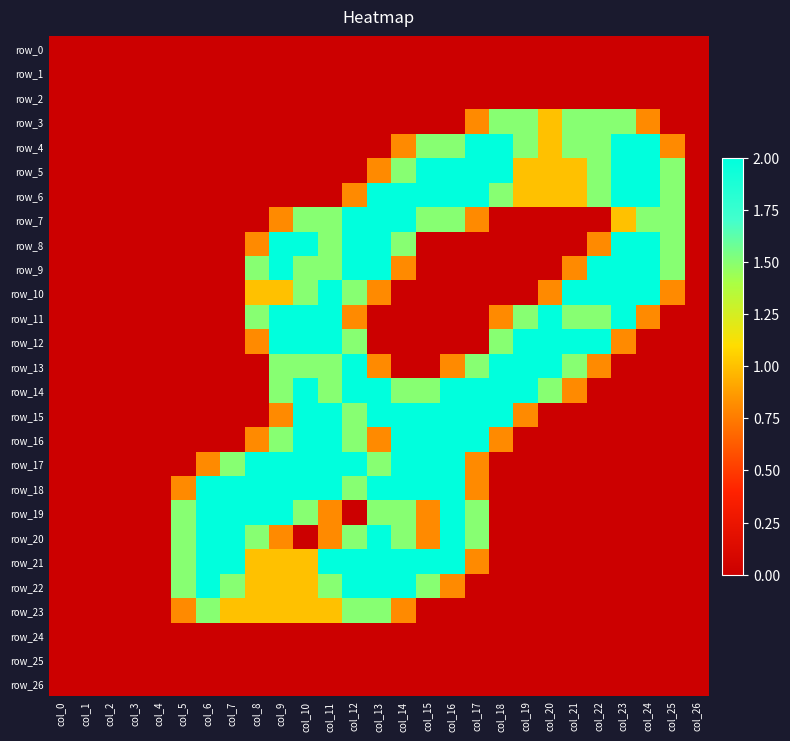

At col_26, list the series in order from largest to smallest.

row_0, row_1, row_2, row_3, row_4, row_5, row_6, row_7, row_8, row_9, row_10, row_11, row_12, row_13, row_14, row_15, row_16, row_17, row_18, row_19, row_20, row_21, row_22, row_23, row_24, row_25, row_26